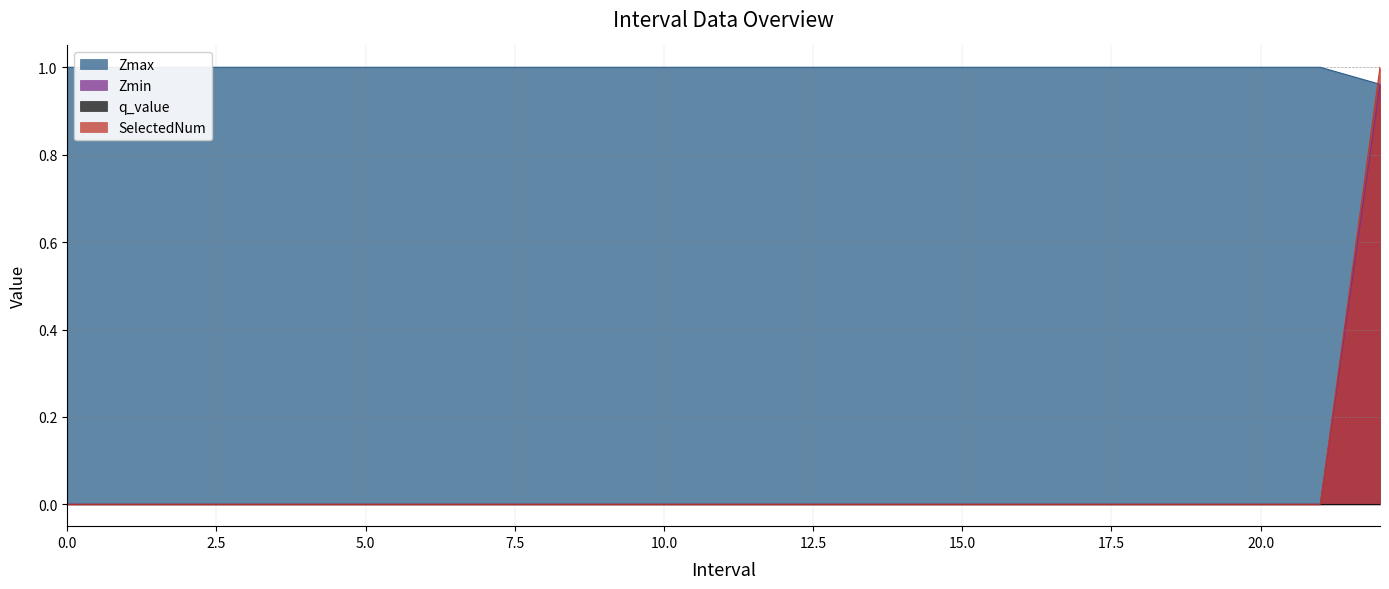

Rank the categories by SelectedNum value from lowest to highest.

0, 1, 2, 3, 4, 5, 6, 7, 8, 9, 10, 11, 12, 13, 14, 15, 16, 17, 18, 19, 20, 21, 22